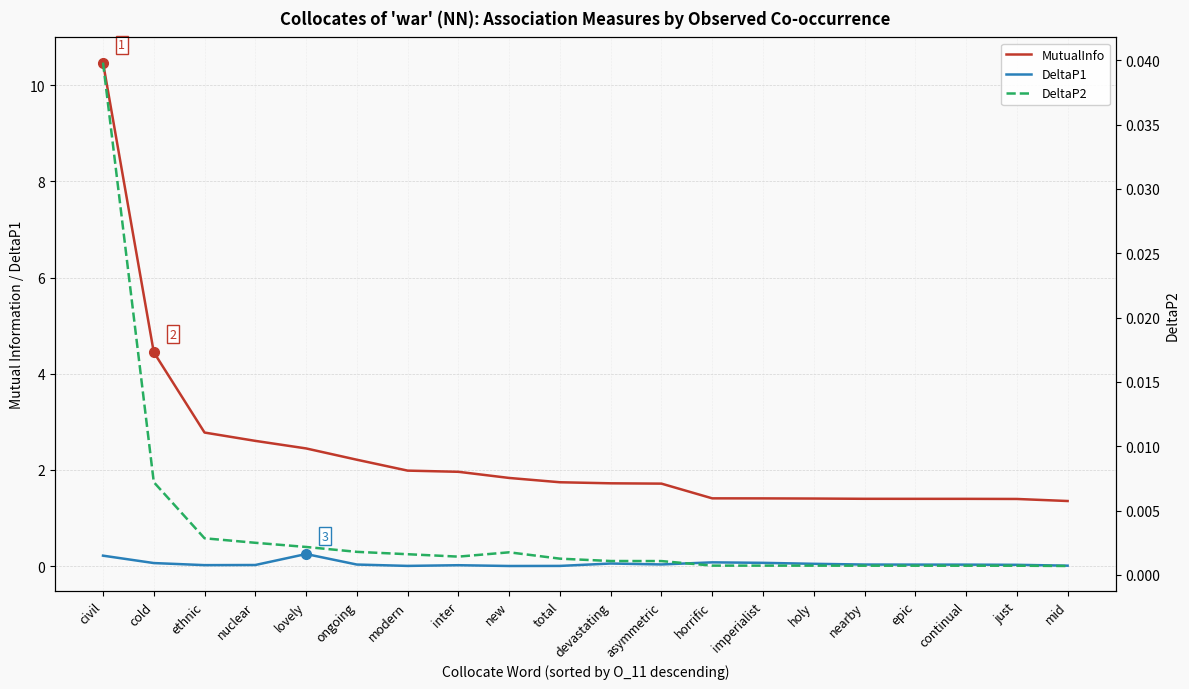

How many distinct data groups are displayed?

3